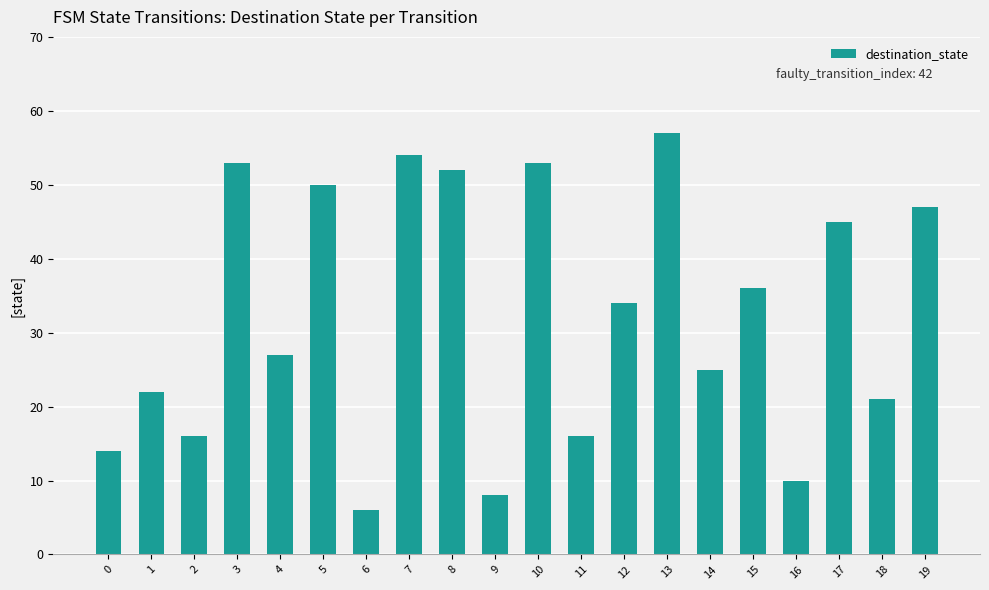

True or false: the data shows 53 at 10.

True